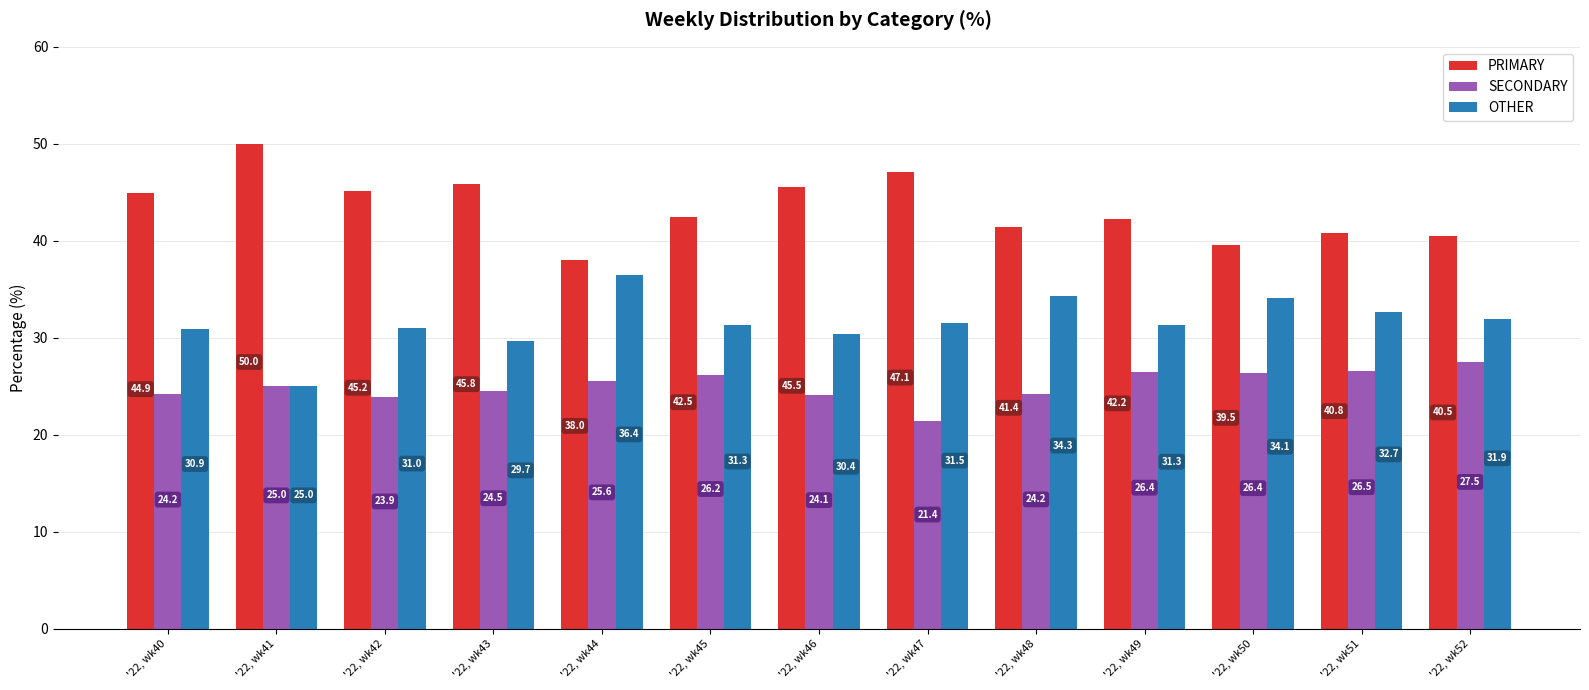

Reading left to right, what are all the values shown in this chart?

PRIMARY: 44.9	50.0	45.2	45.8	38.0	42.5	45.5	47.1	41.4	42.2	39.5	40.8	40.5
SECONDARY: 24.2	25.0	23.9	24.5	25.6	26.2	24.1	21.4	24.2	26.4	26.4	26.5	27.5
OTHER: 30.9	25.0	31.0	29.7	36.4	31.3	30.4	31.5	34.3	31.3	34.1	32.7	31.9